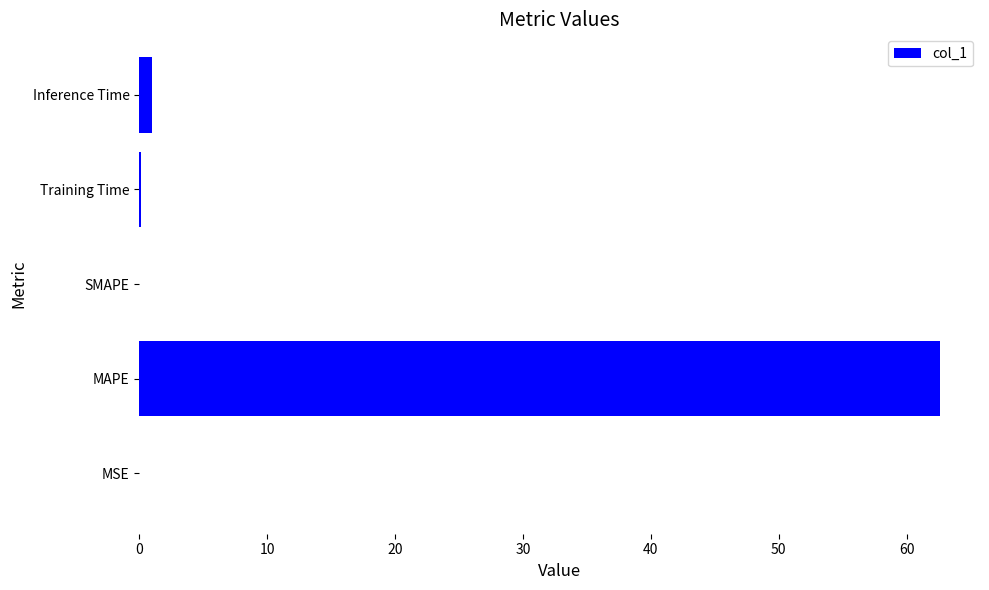

What is the sum of the values at MAPE and SMAPE?

62.6